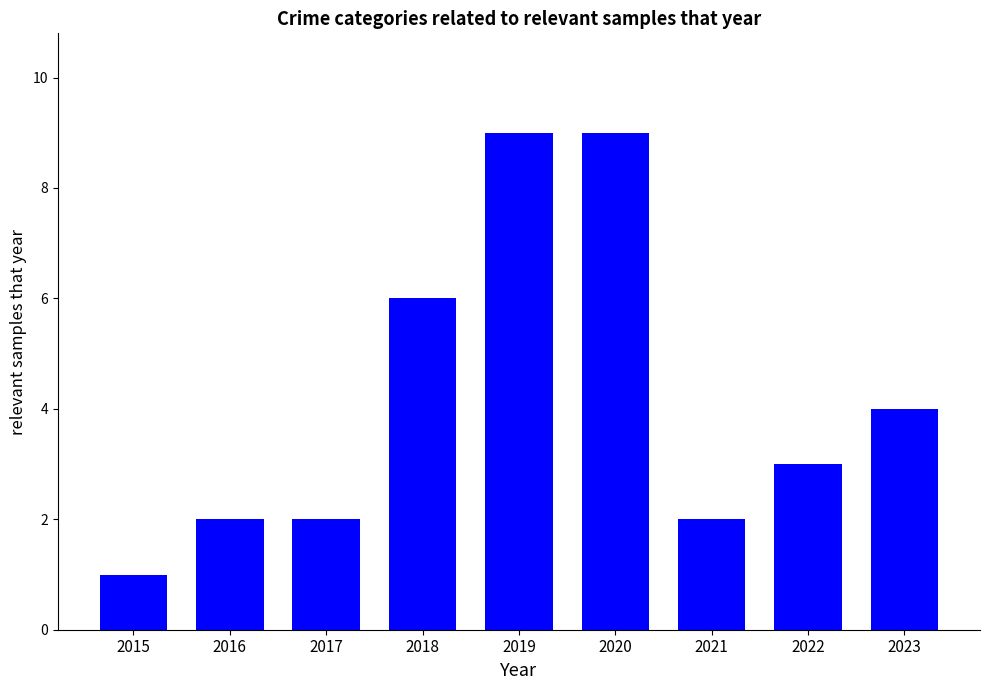

Which label corresponds to the smallest value in the chart?

2015